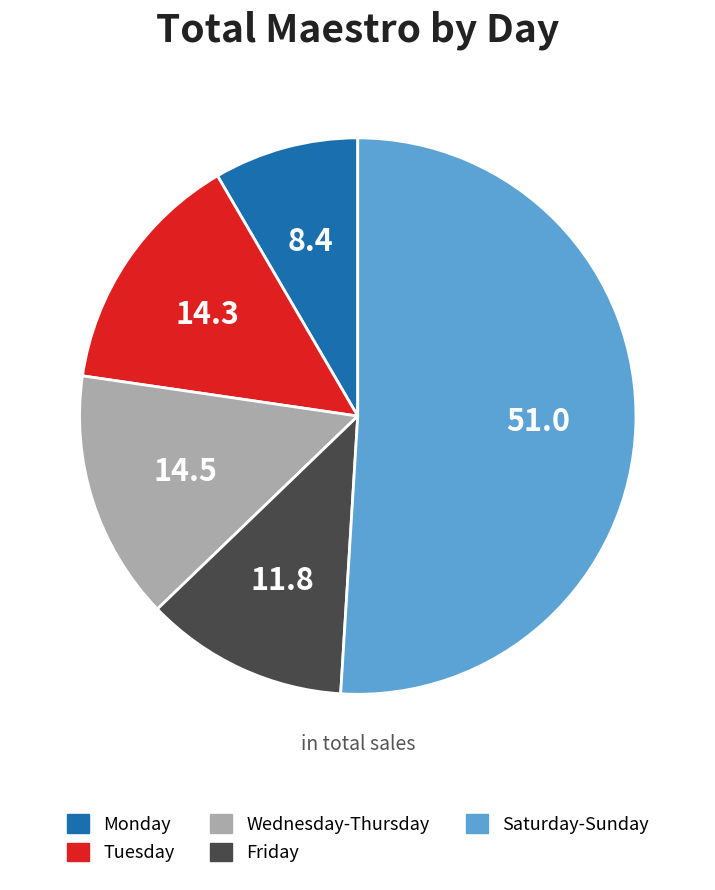

Does any single category account for the majority?

Yes